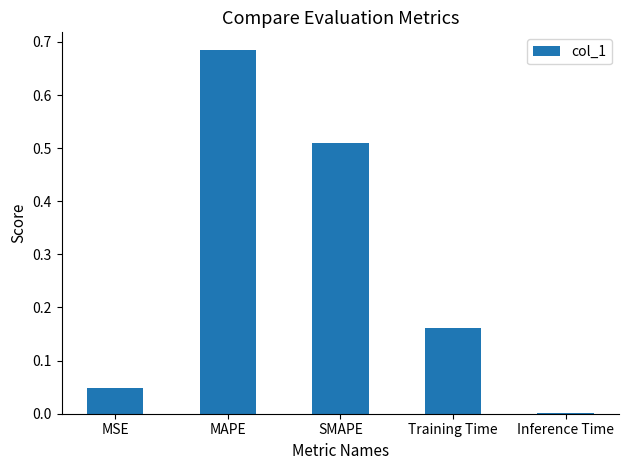

Are the bars horizontal?

No